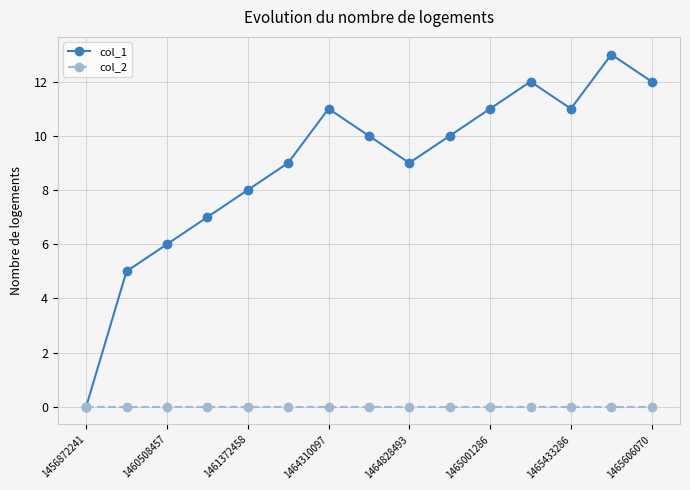

What is the highest value of the col_1 series?

13